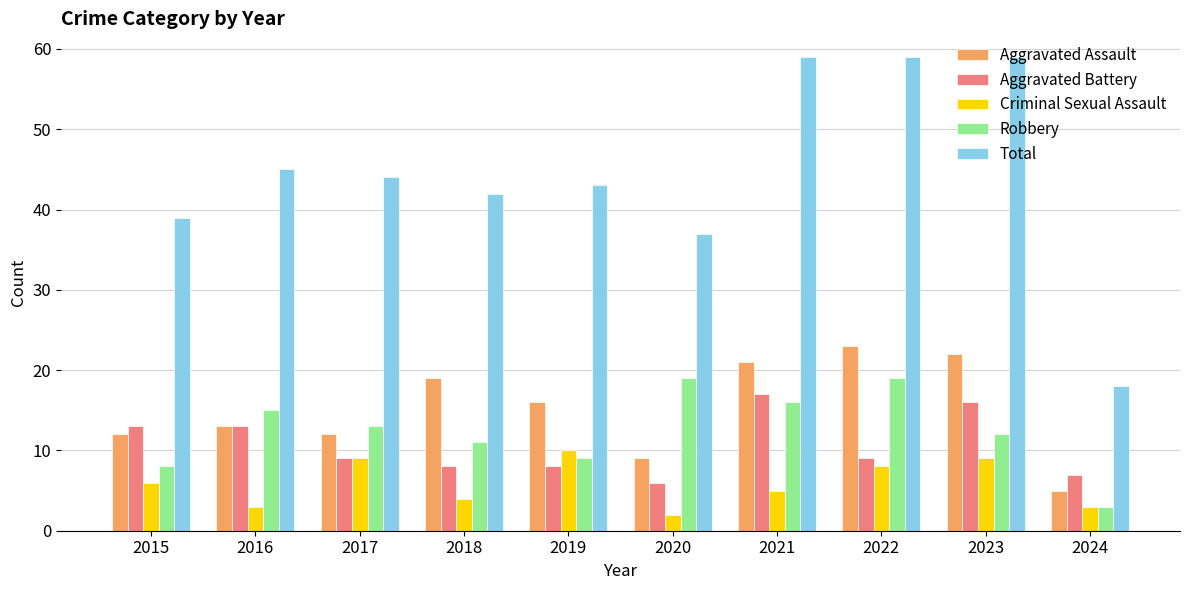

What is the difference between the maximum and minimum values in the Criminal Sexual Assault series?

8